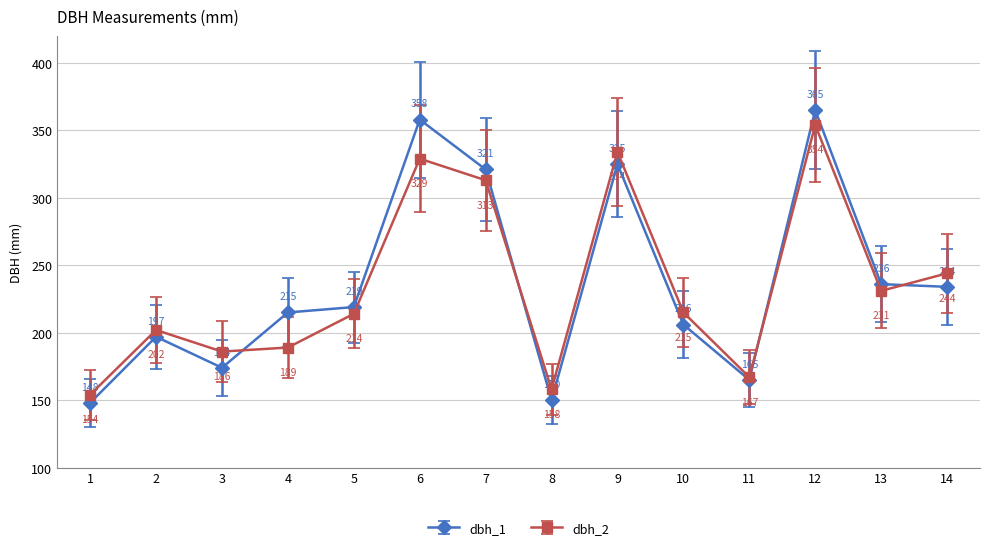

How many values in the dbh_1 series are below 219?

7